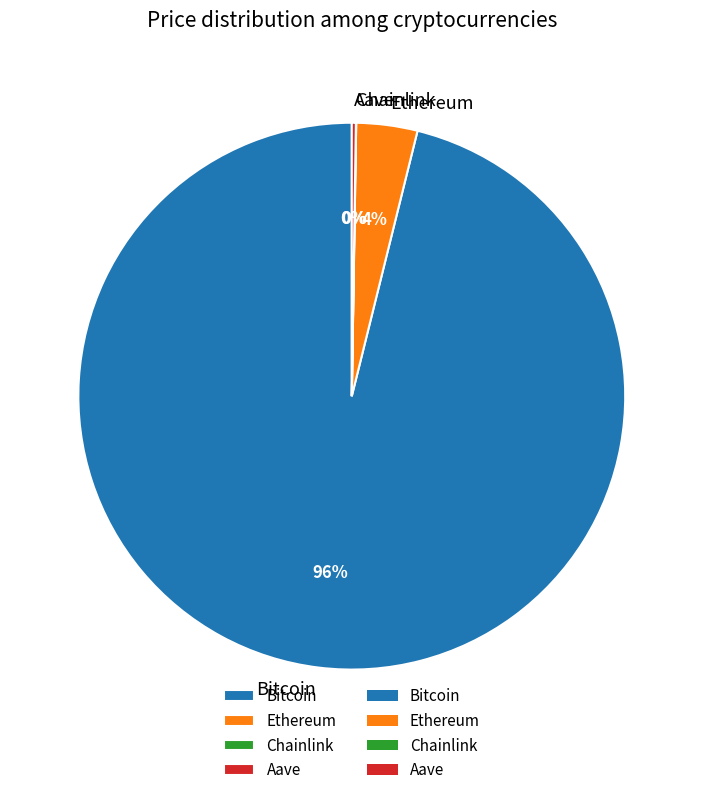

To the nearest percent, what is the average slice percentage?

25%